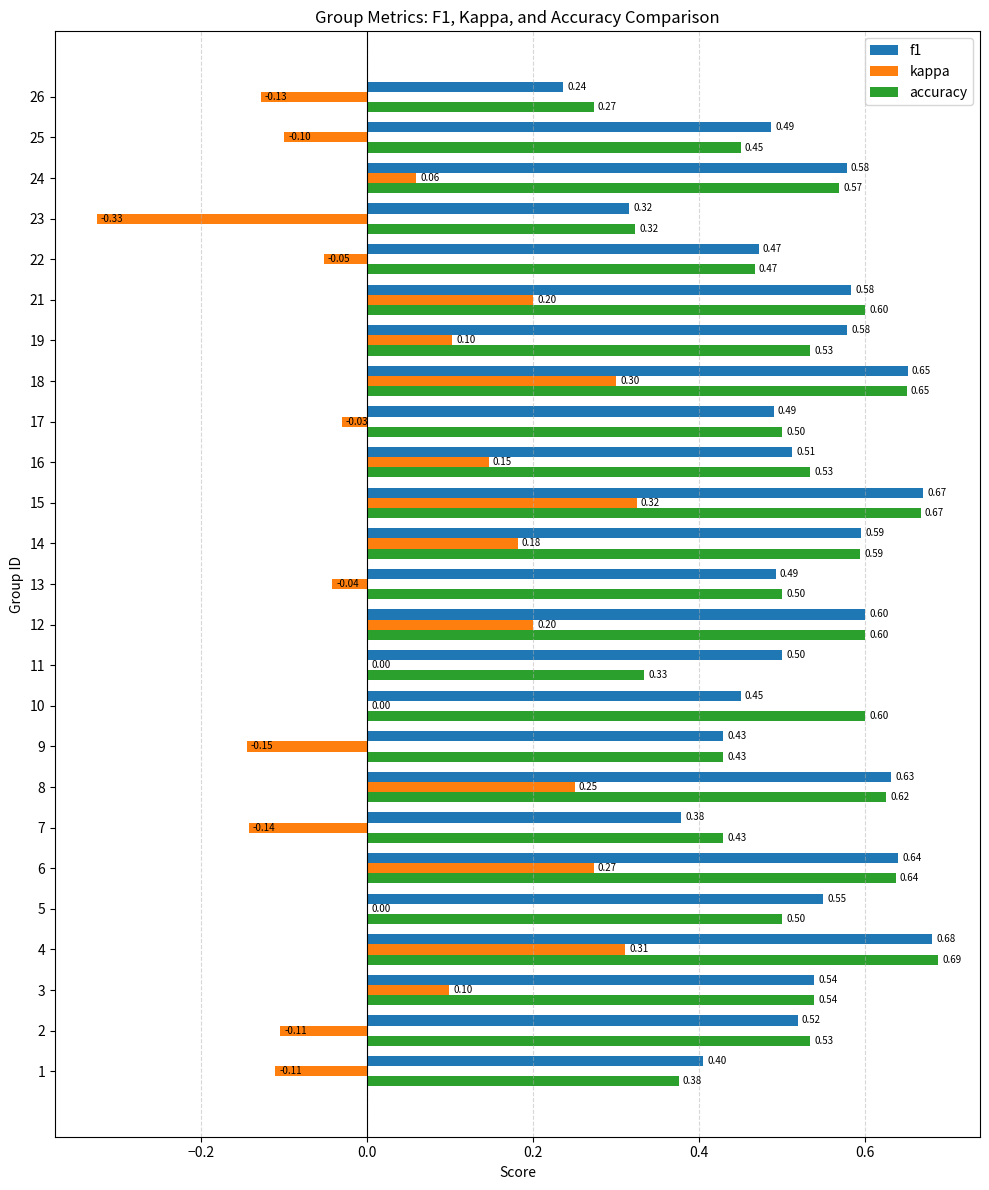

What is the sum of the f1 values at 23 and 2?

0.8